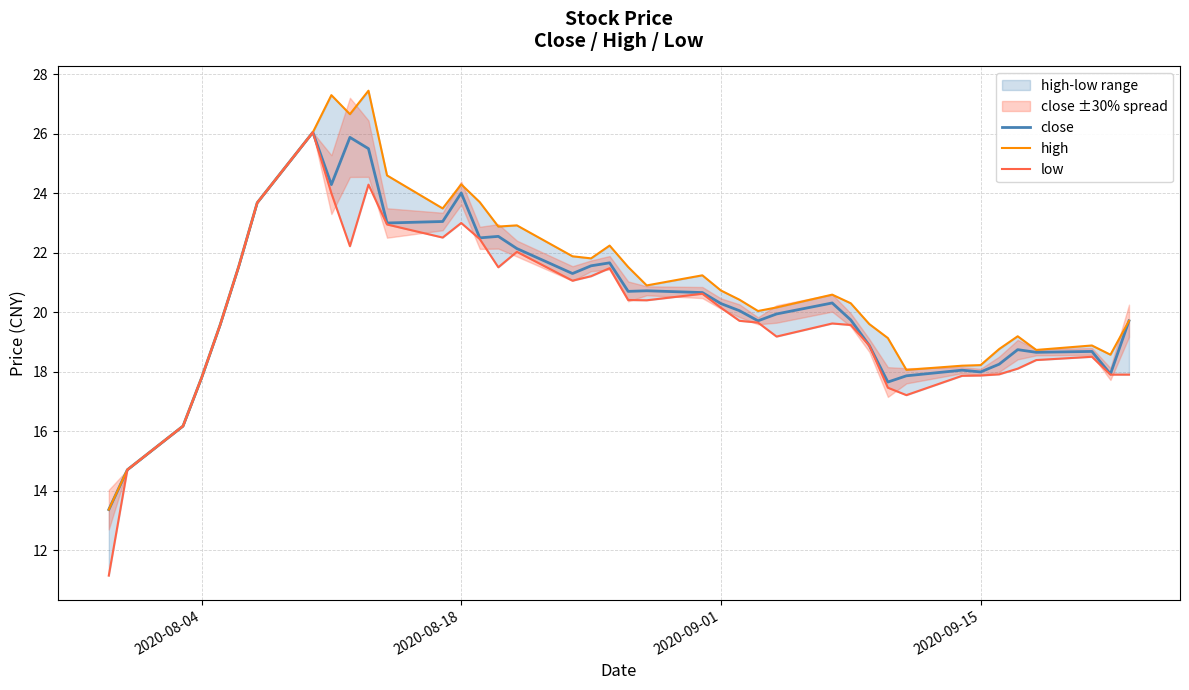

True or false: high and close cross at least once.

False